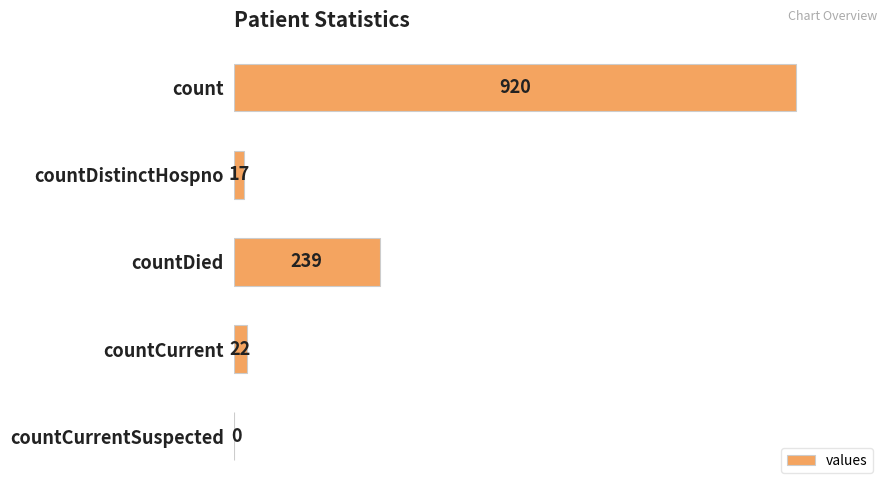

How many data points does each series have?

5